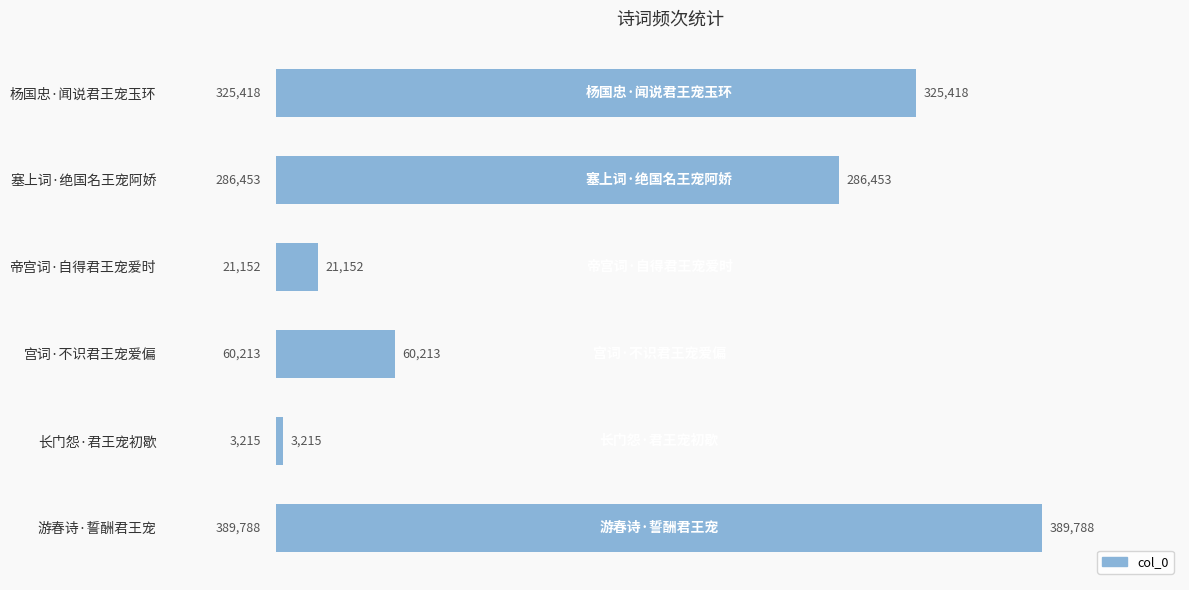

Reading top to bottom, list all the values displayed in this chart.

杨国忠·闻说君王宠玉环=325418	塞上词·绝国名王宠阿娇=286453	帝宫词·自得君王宠爱时=21152	宫词·不识君王宠爱偏=60213	长门怨·君王宠初歇=3215	游春诗·誓酬君王宠=389788